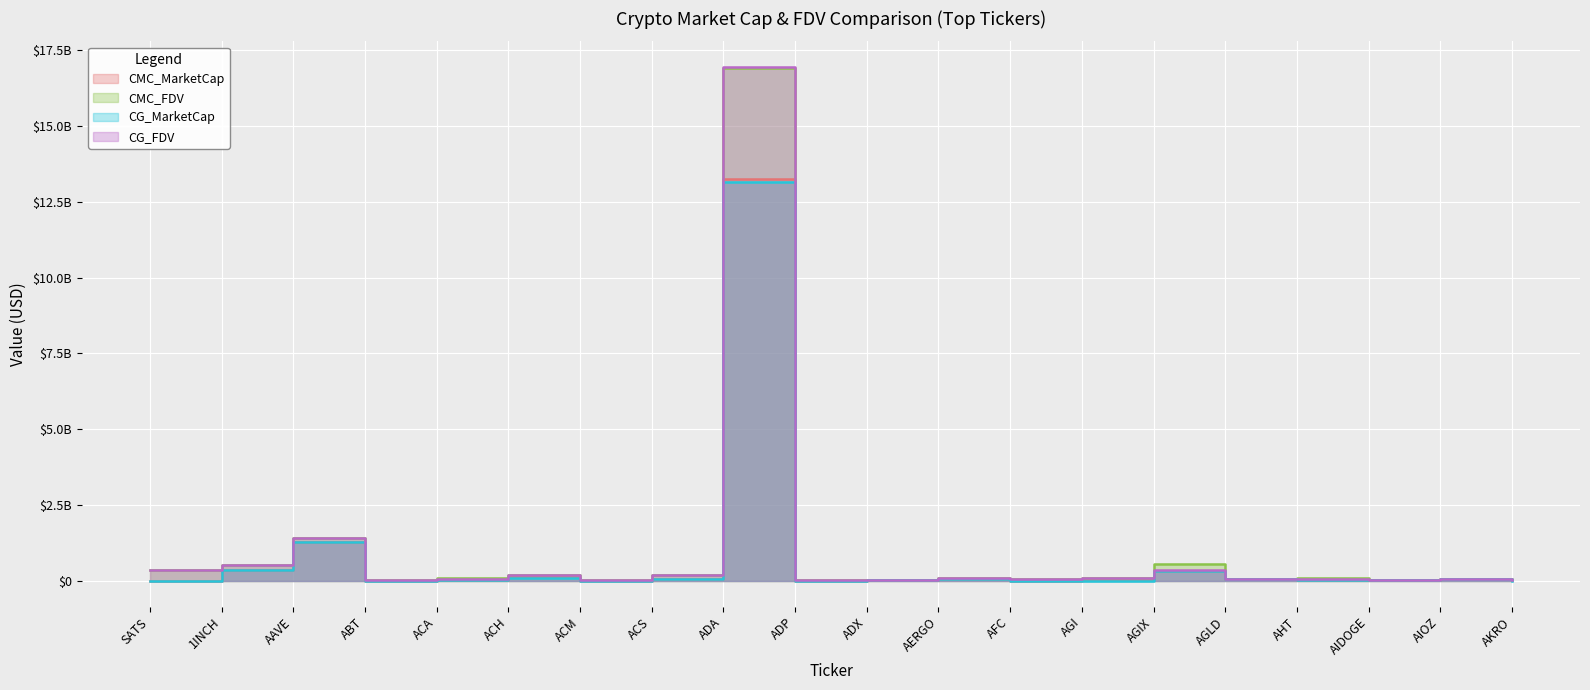

What is the approximate value of CG_MarketCap at ADP?

3033031.0